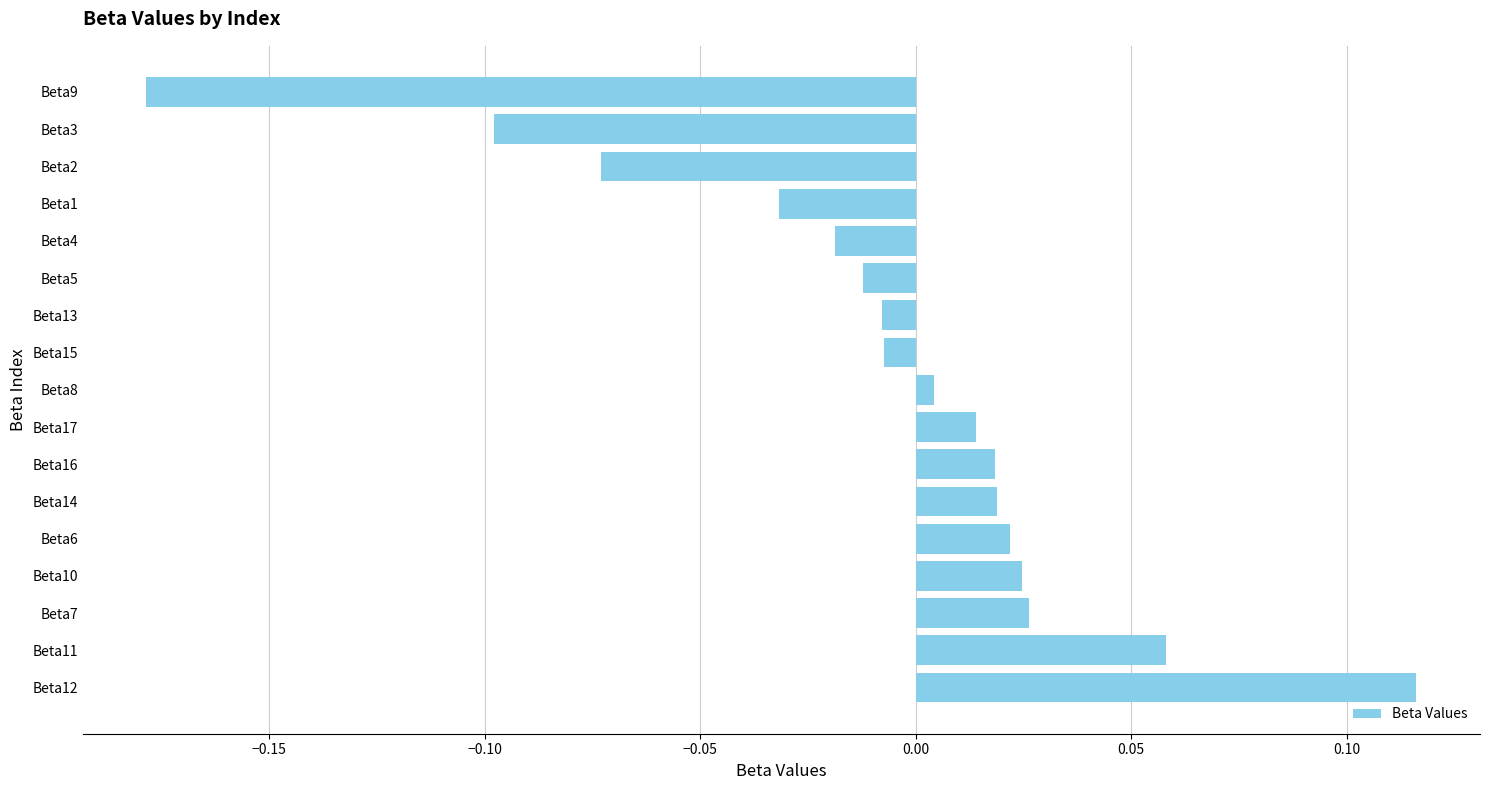

Which has a higher value, Beta9 or Beta4?

Beta4